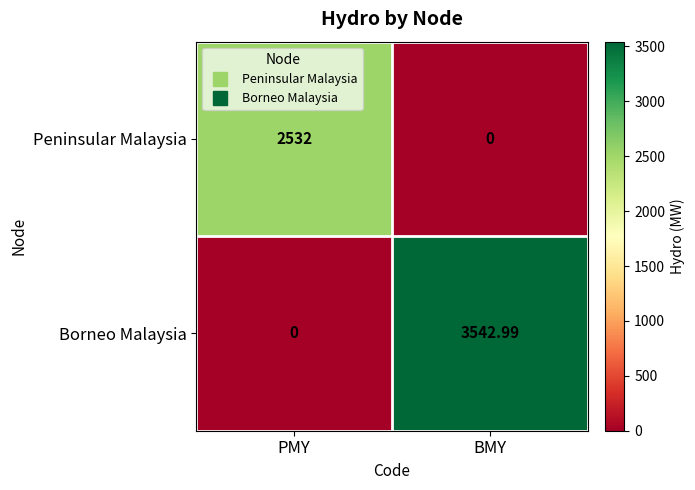

Which category has the highest value across all series?

BMY